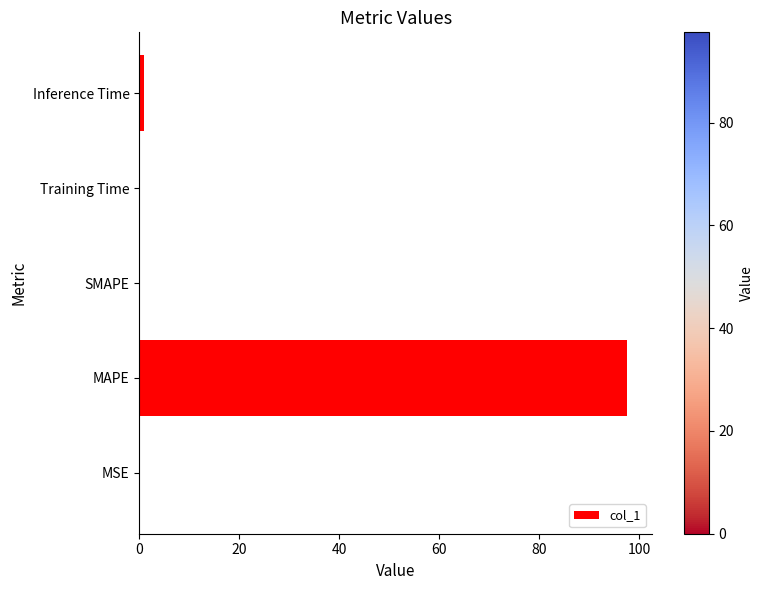

What is the sum of the values at SMAPE and MAPE?

97.6